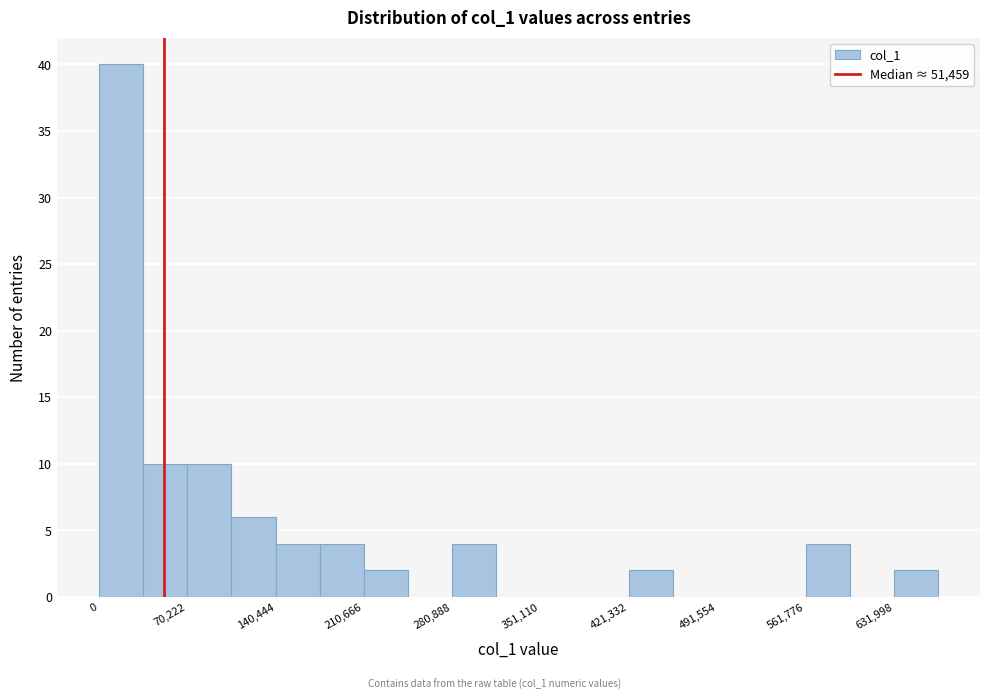

Around what value on the x-axis is the tallest bar? Give the approximate position of its centre, as read against the axis.

20000